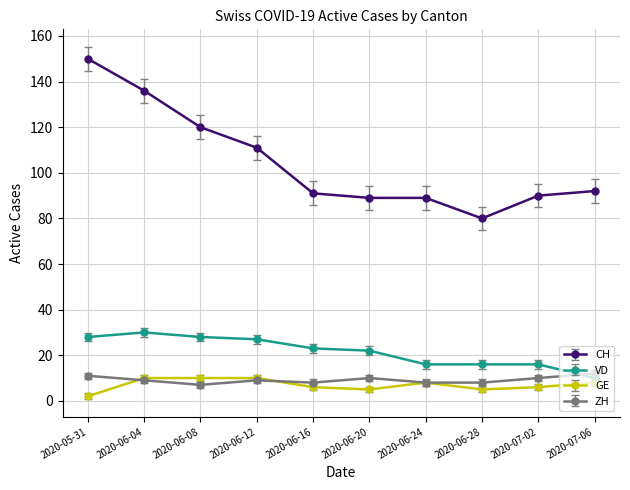

Is the value of GE at 2020-06-28 greater than the value of CH at 2020-06-20?

No